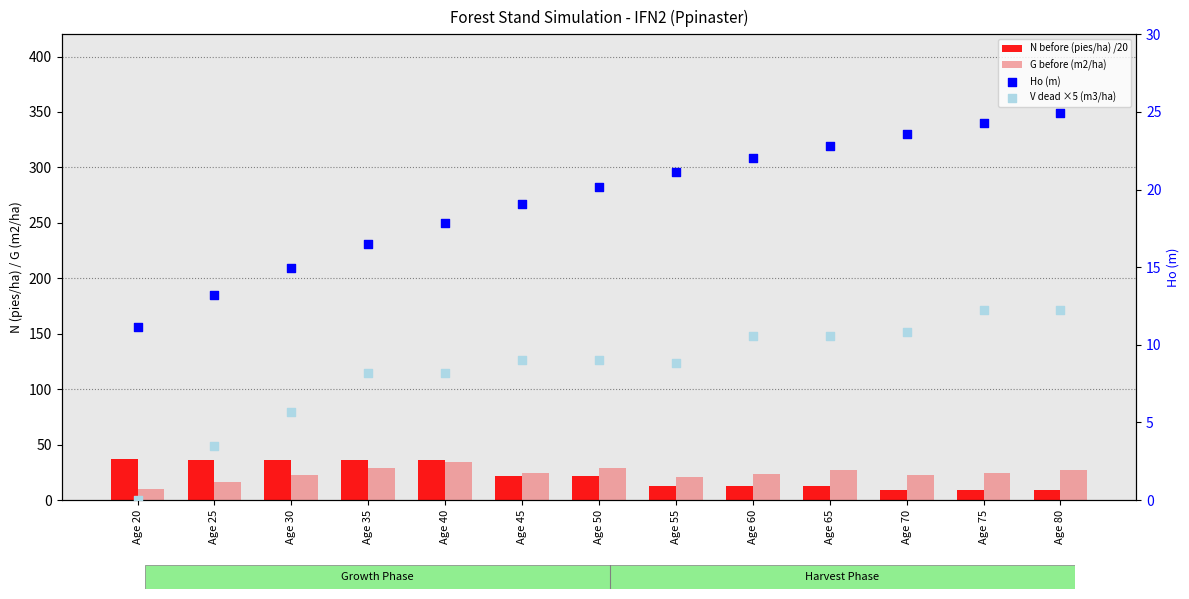

At how many categories does at least one series exceed 21?

13